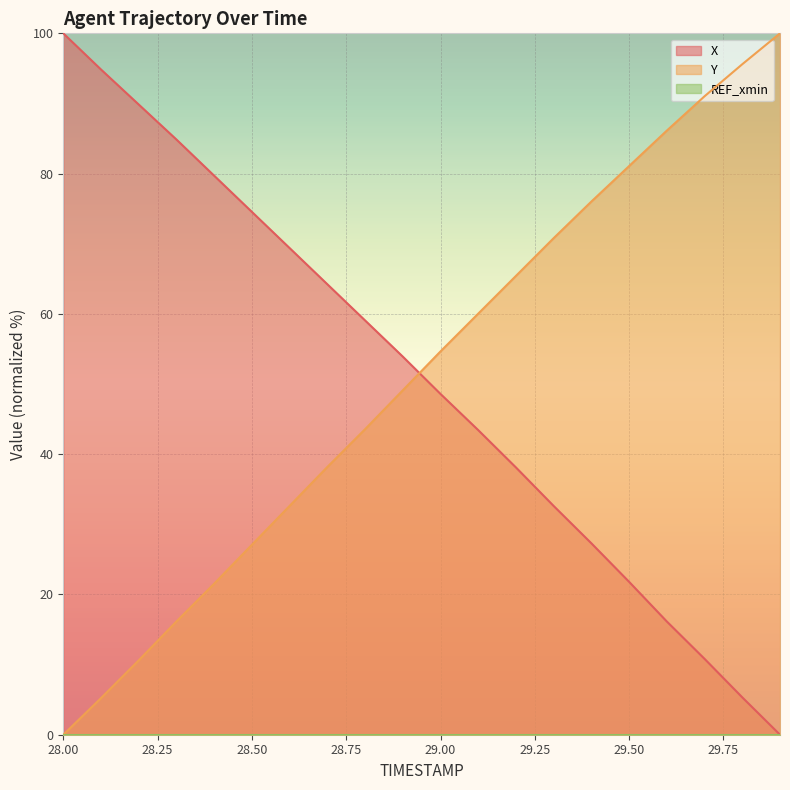

After their last crossing, which series has the higher values: Y or X?

Y